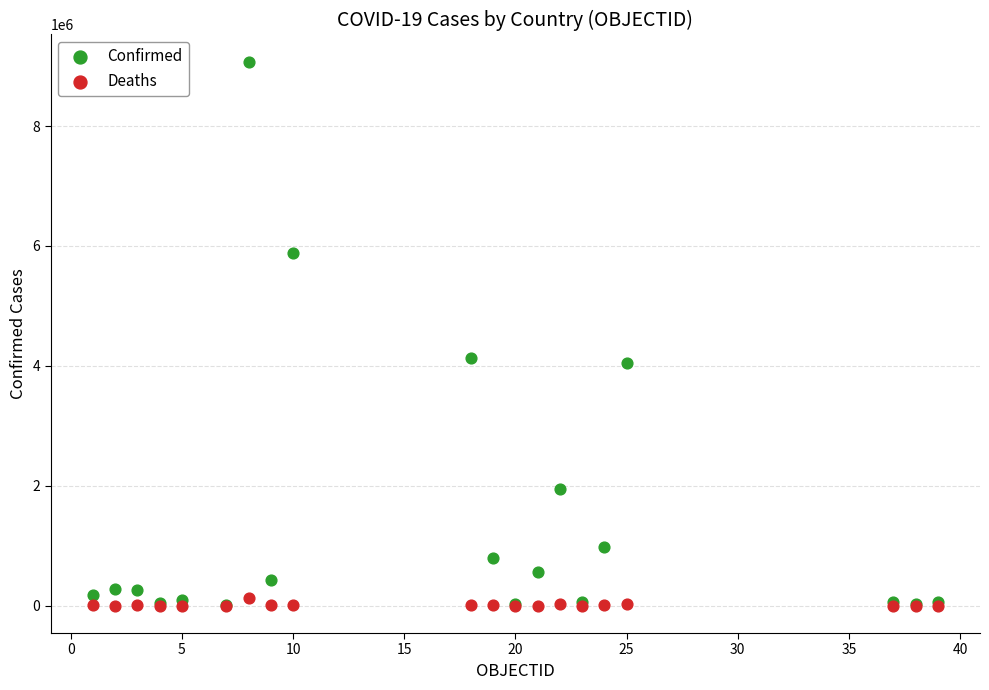

What are all the series names shown in the legend?

Confirmed, Deaths